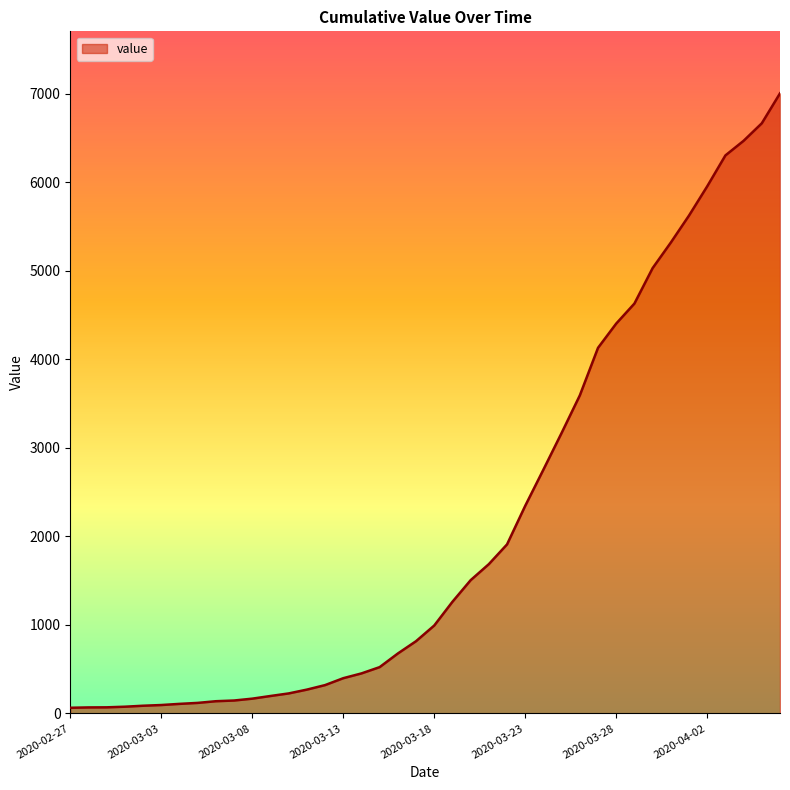

What is the greatest value displayed?

7003